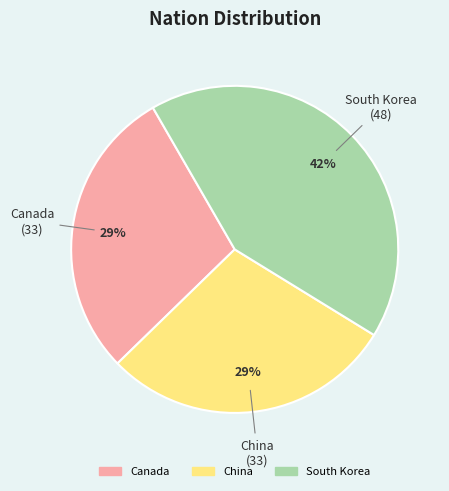

Between Canada and South Korea, which is larger?

South Korea